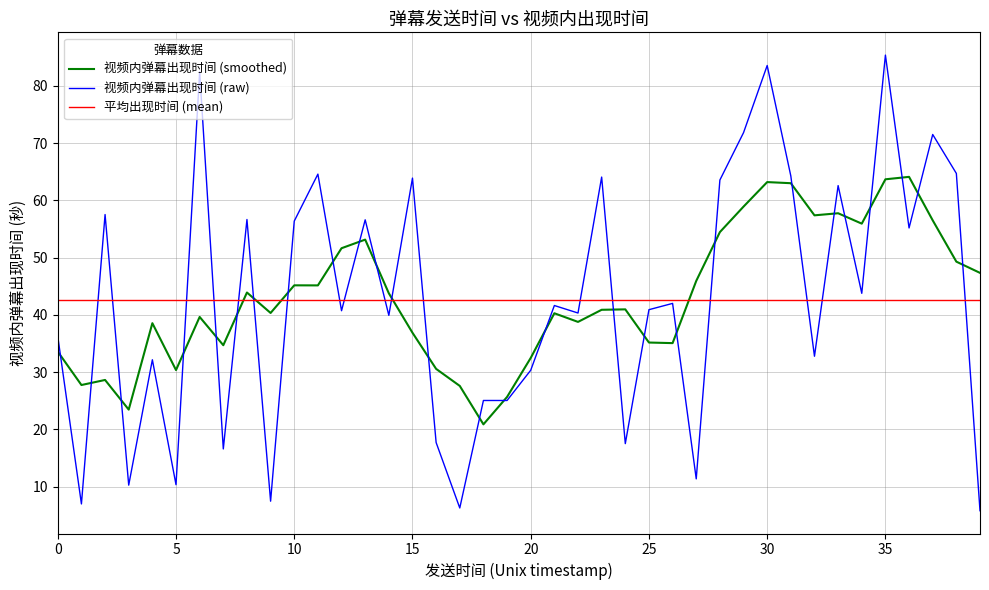

Rank the series by their maximum value, from lowest to highest.

平均出现时间 (mean), 视频内弹幕出现时间 (smoothed), 视频内弹幕出现时间 (raw)